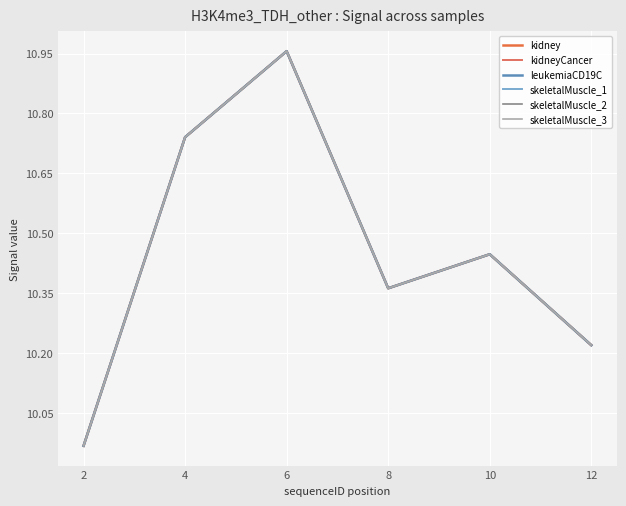

What is the total value across all series at 6?

65.7